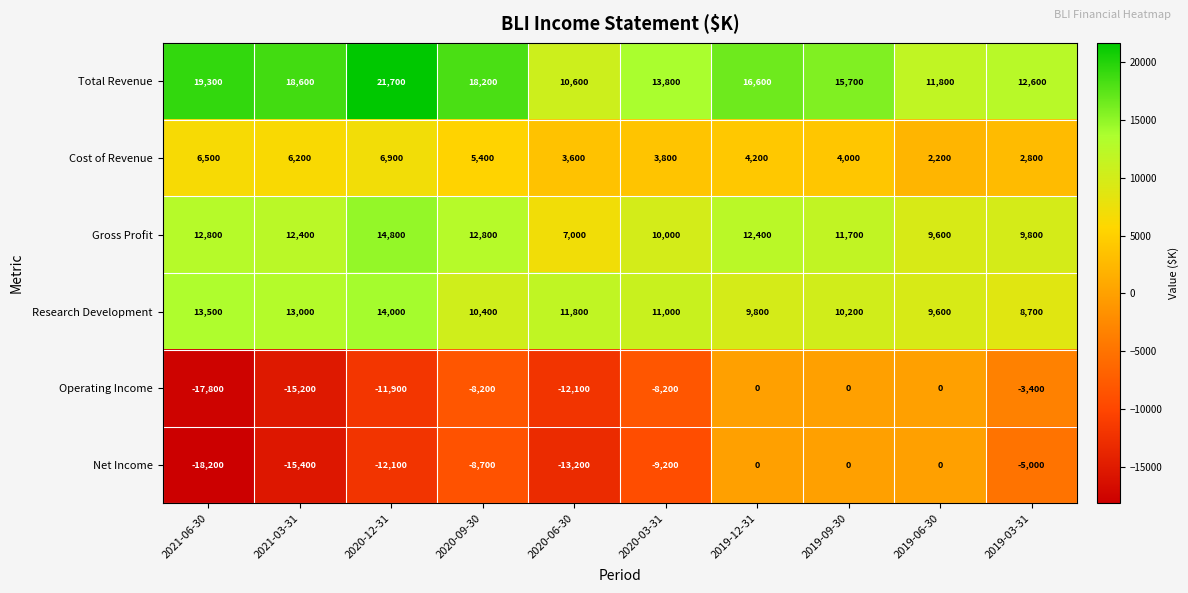

What is the difference between the highest and lowest values at 2020-06-30?

25000